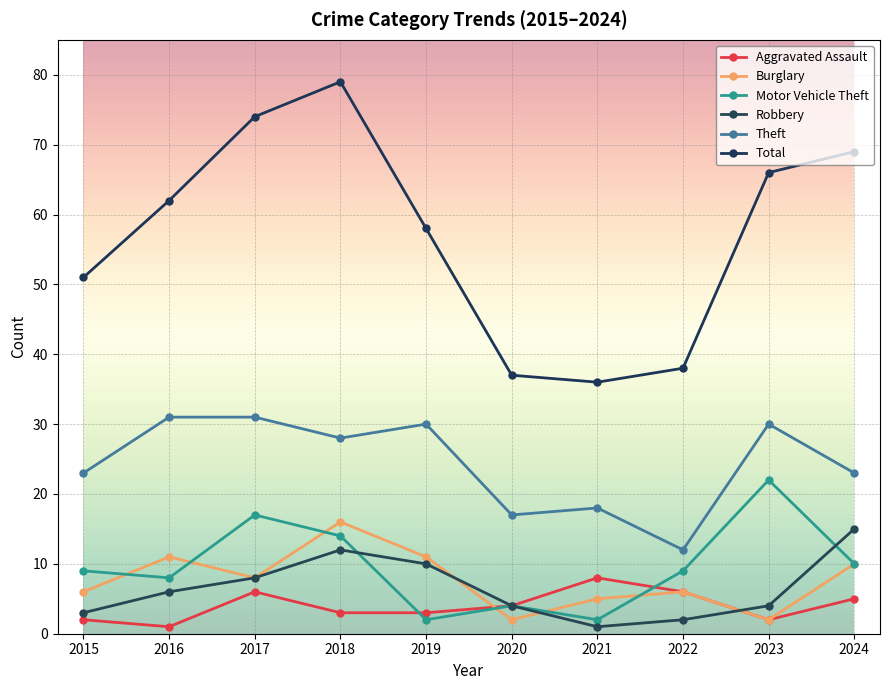

The value of Total at 2023 is 99. True or false?

False